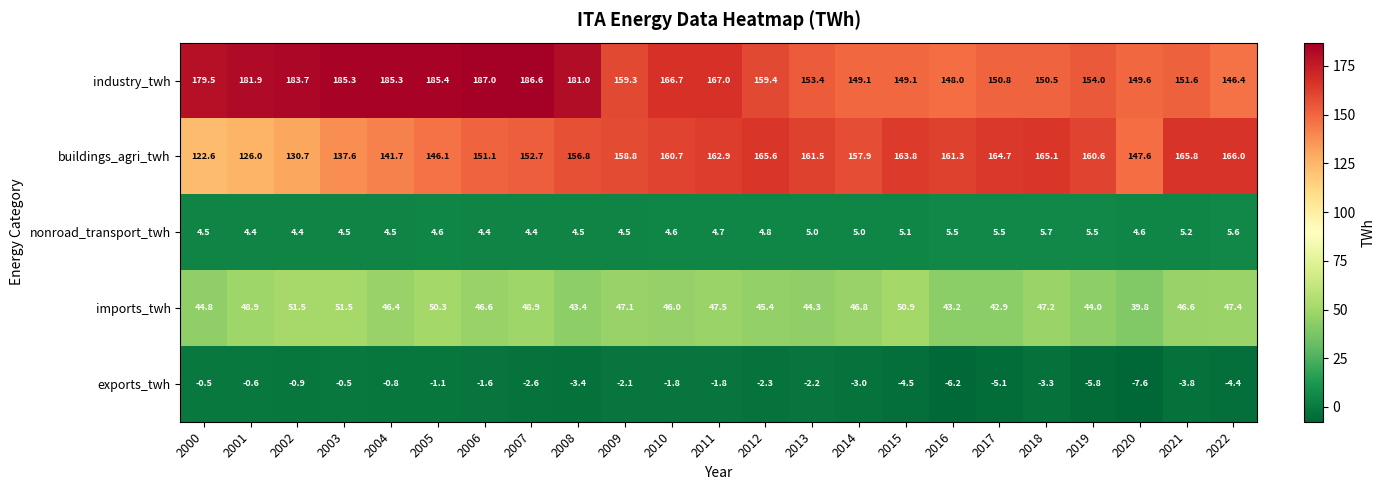

Which category has the lowest value across all series?

2020